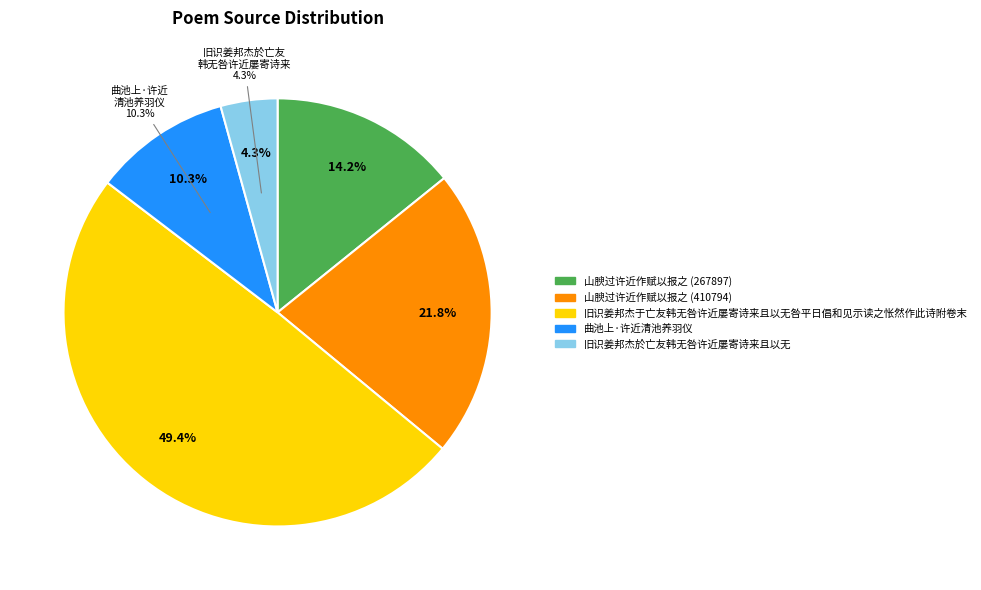

What percentage is the 旧识姜邦杰于亡友韩无咎许近屡寄诗来且以无咎平日倡和见示读之怅然作此诗附卷末 slice, to the nearest percent?

49%